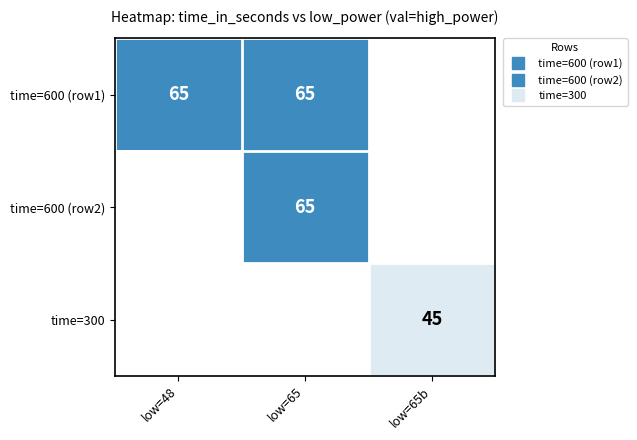

How many positive values does the time=300 series have?

1